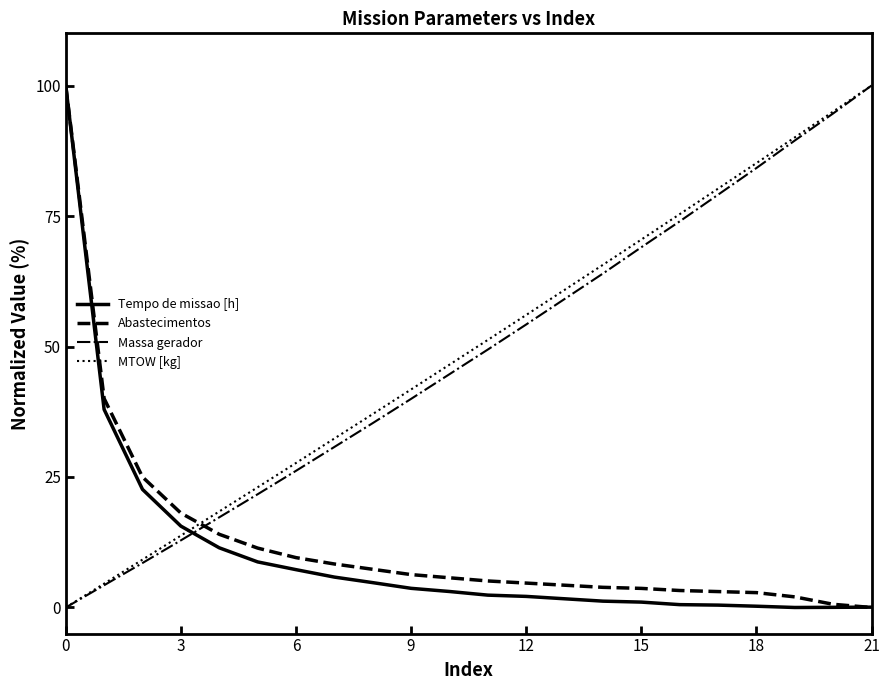

At how many categories does at least one series exceed 3?

22